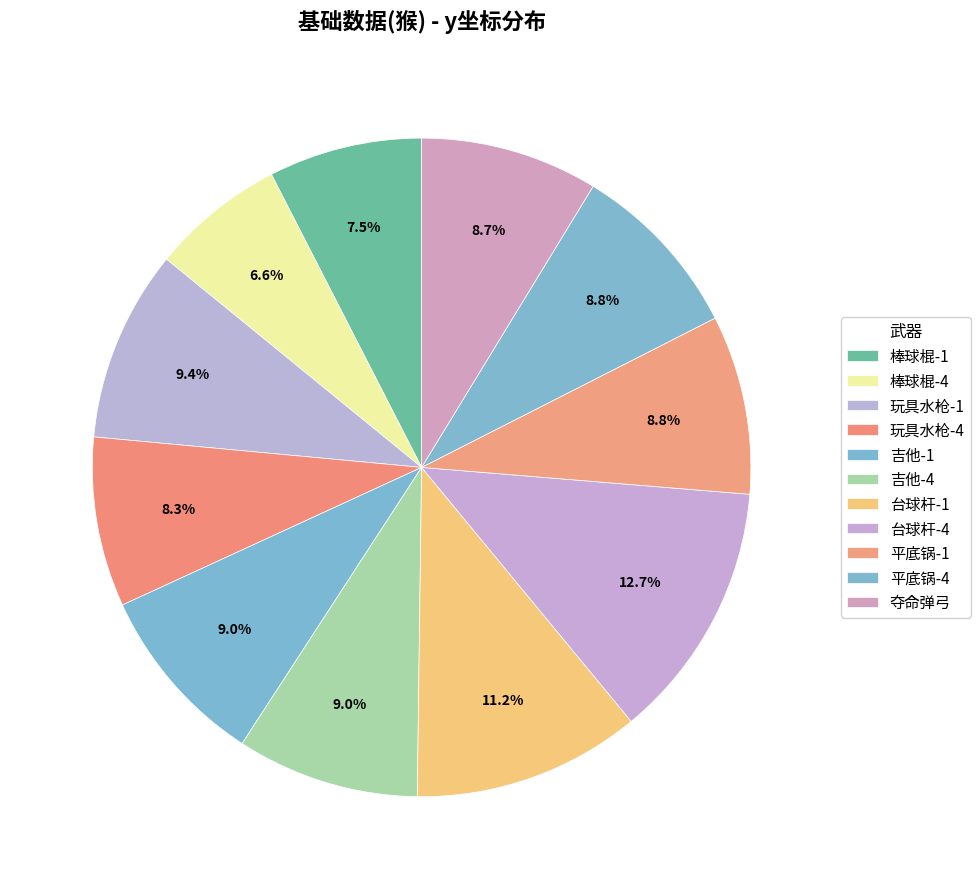

How many slices are in this pie chart?

11